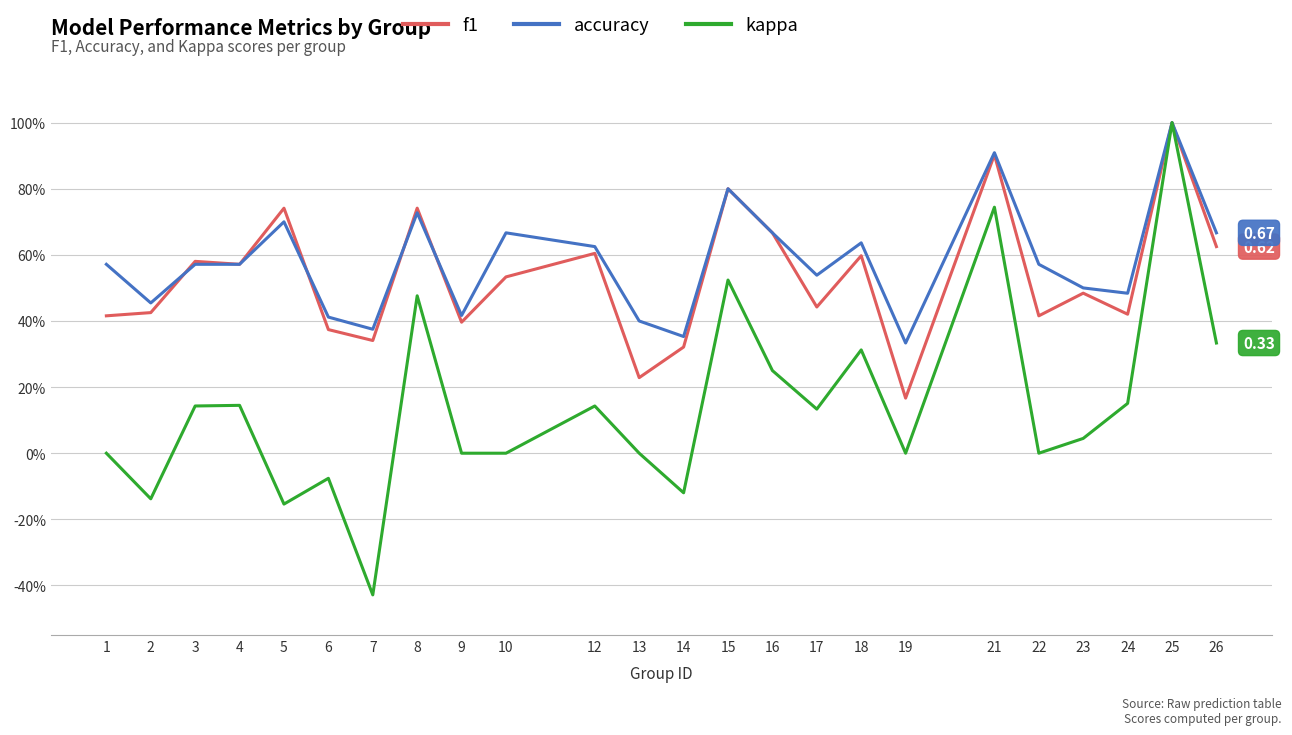

Which series has the largest range (max minus min)?

kappa